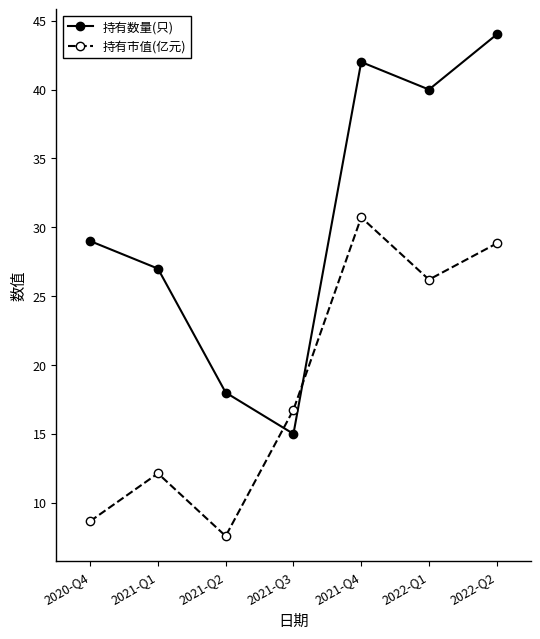

How many interior local peaks does the 持有数量(只) series have?

1